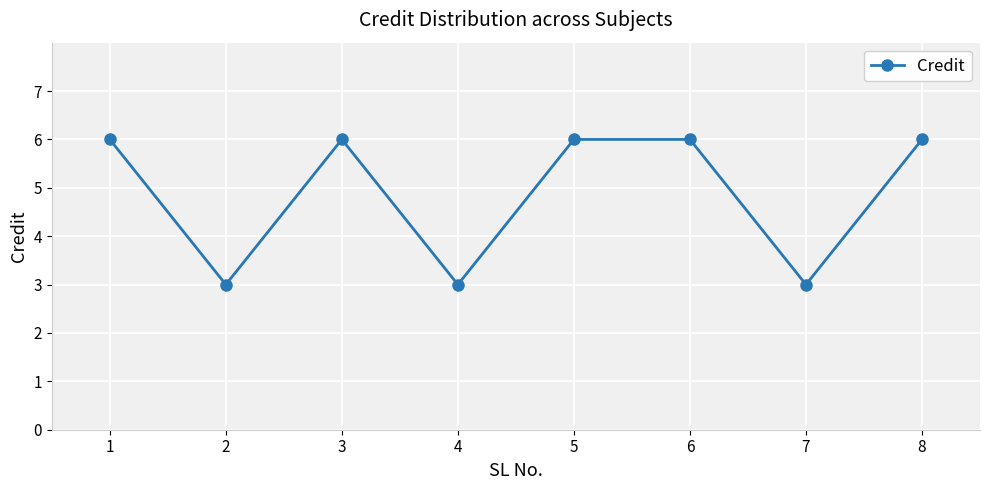

Count the values in the range 3 to 6.

8